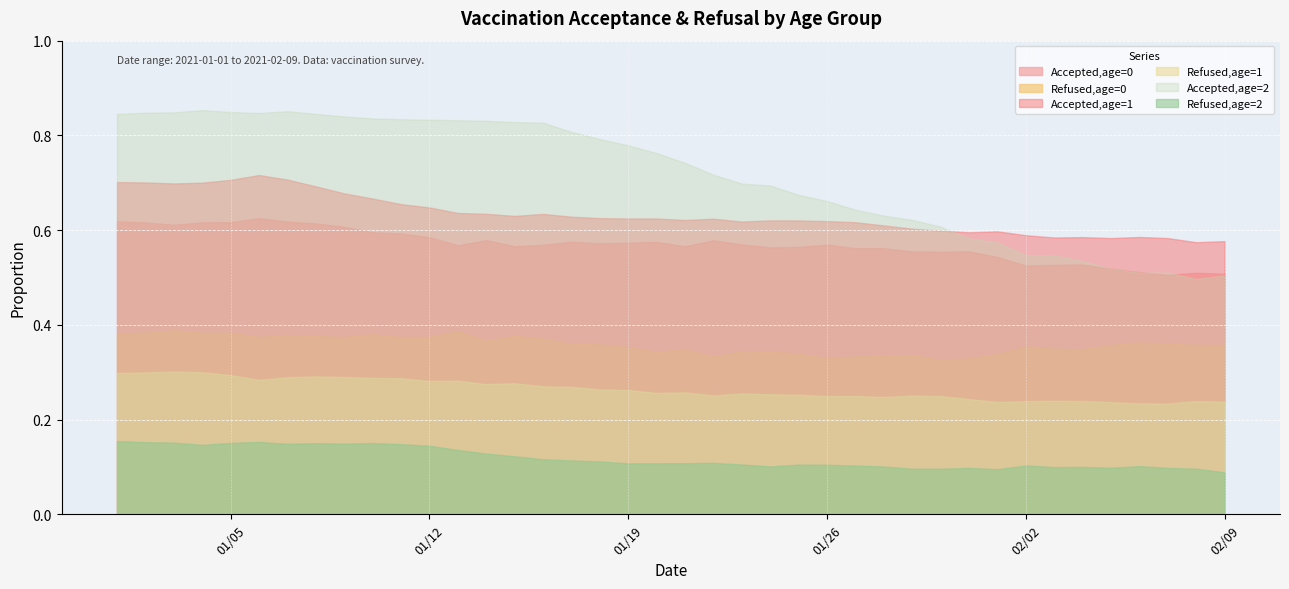

What is the difference between the maximum and second lowest values in the Refused,age=1 series?

0.1